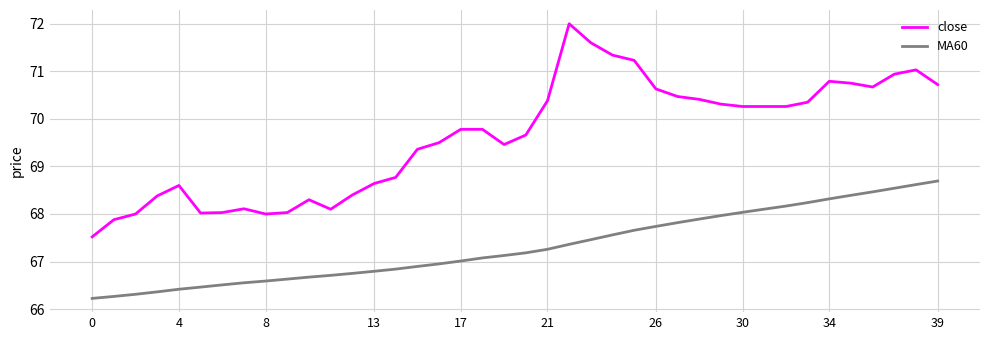

True or false: MA60 and close cross at least once.

False